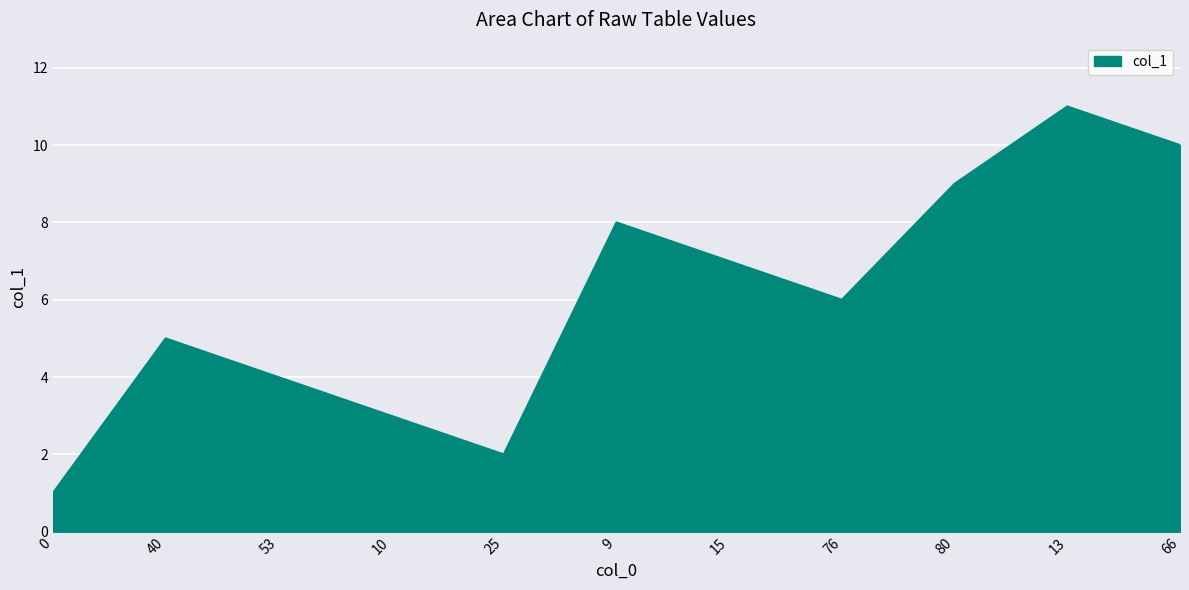

Count the values in the range 3 to 9.

7